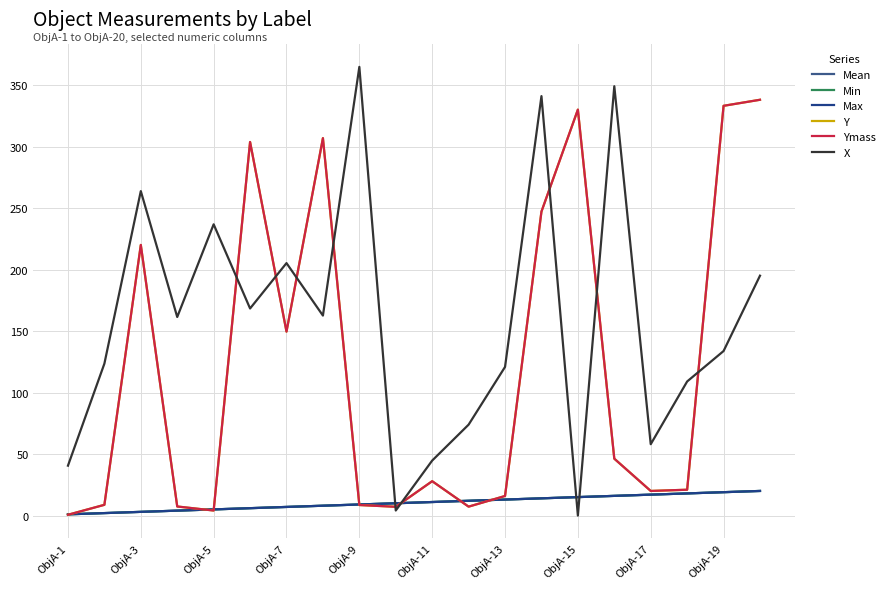

Rank the series by their maximum value, from highest to lowest.

X, Y, Ymass, Mean, Min, Max